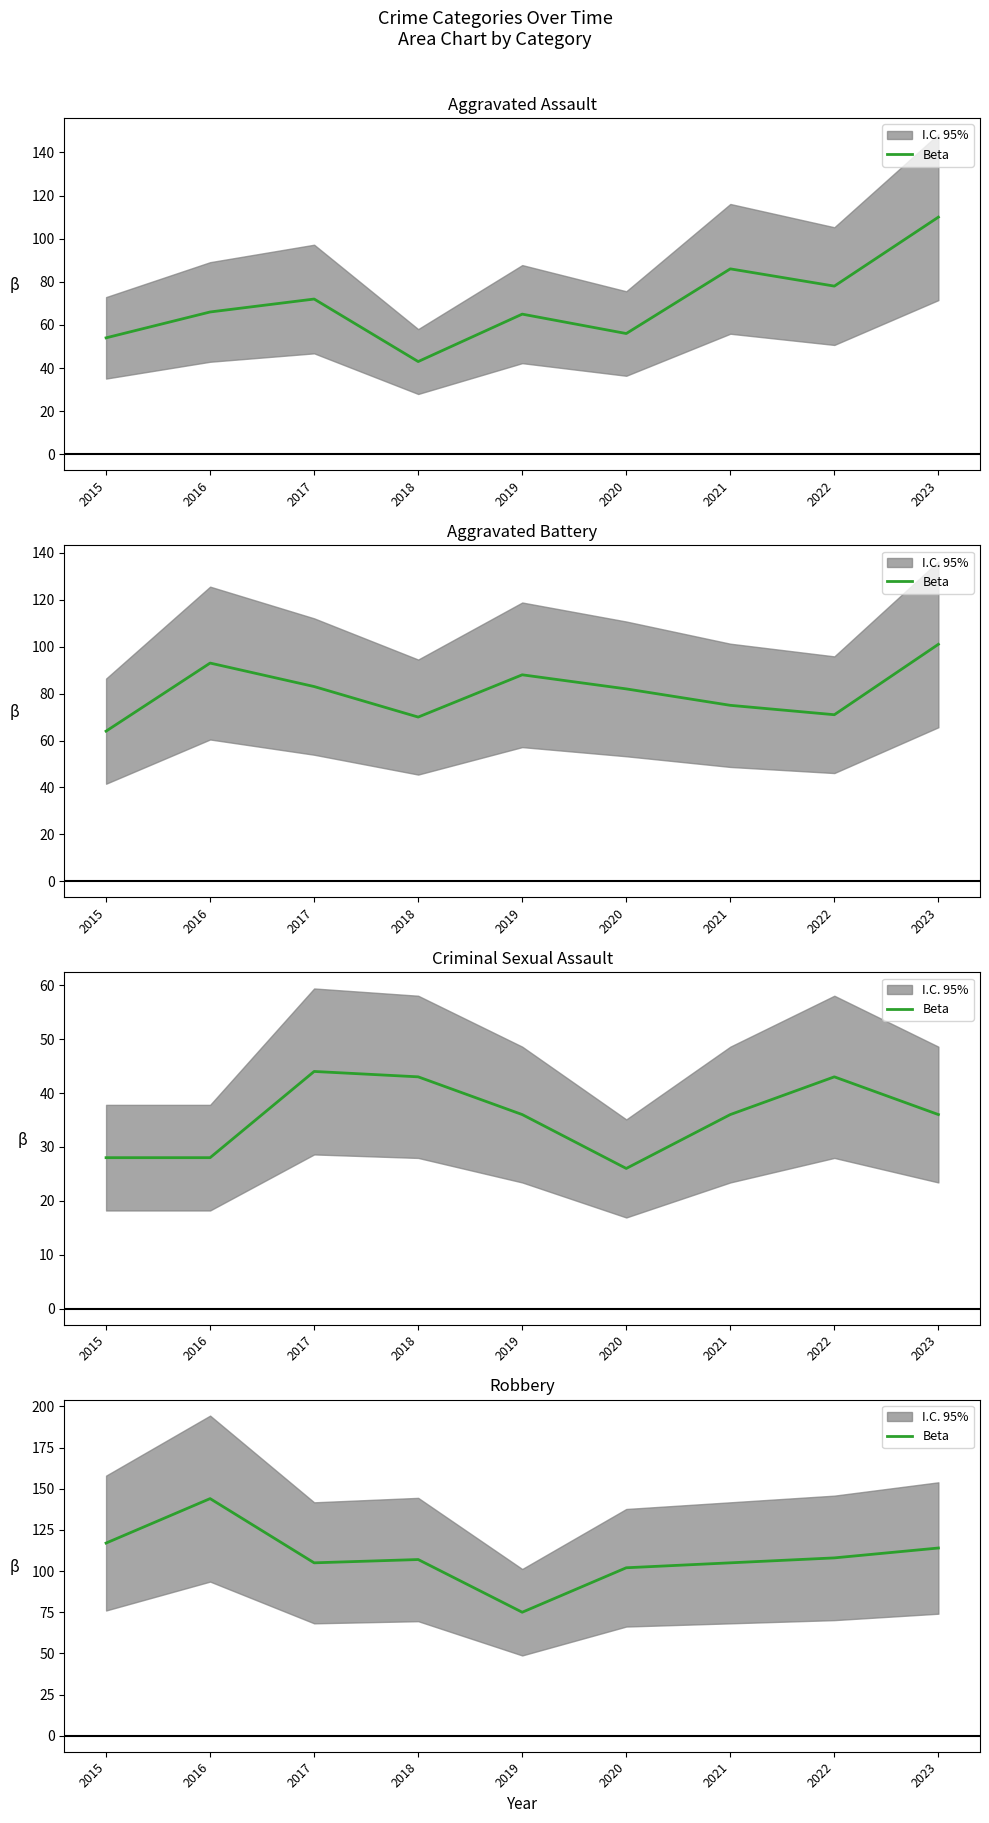

What is the maximum value shown in the chart?

144